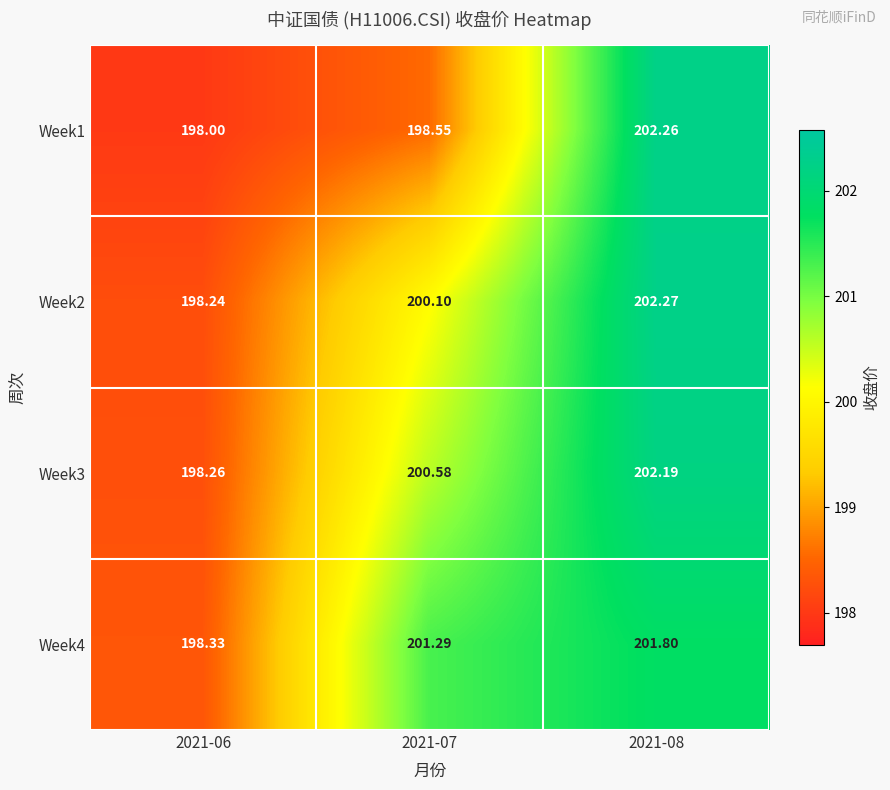

Is the value of Week1 at 2021-07 greater than the value of Week2 at 2021-08?

No